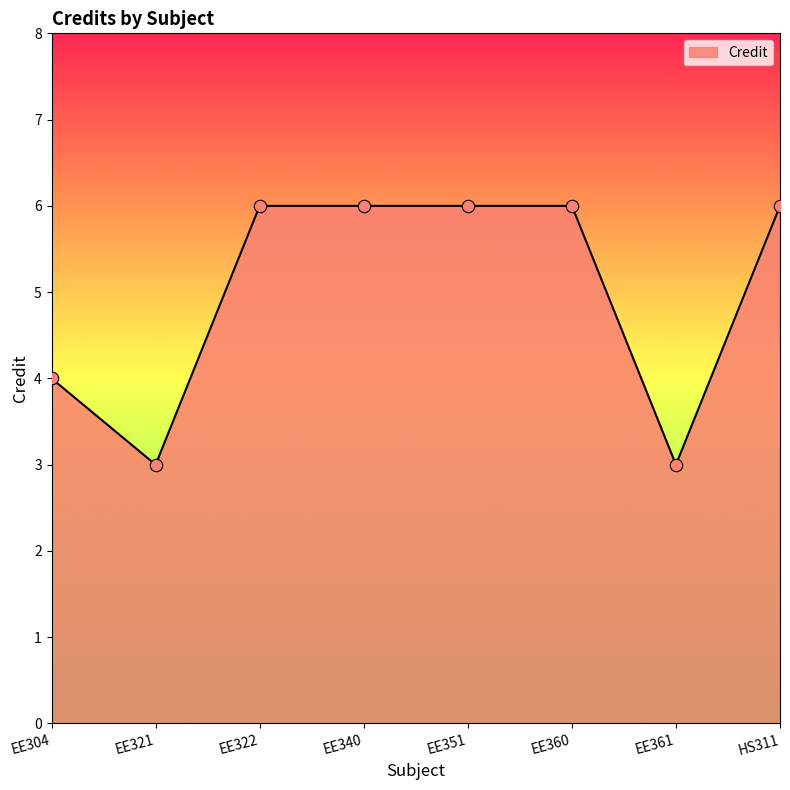

What is the ratio of the value at EE340 to the value at EE321?

2.0